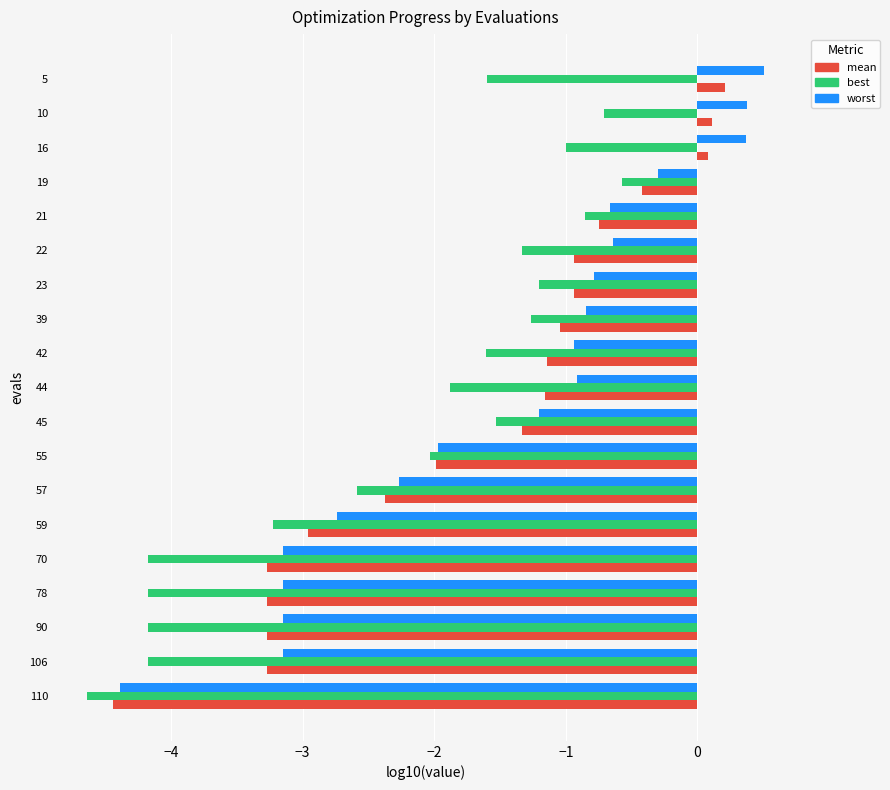

Which series has the largest total across all categories?

worst